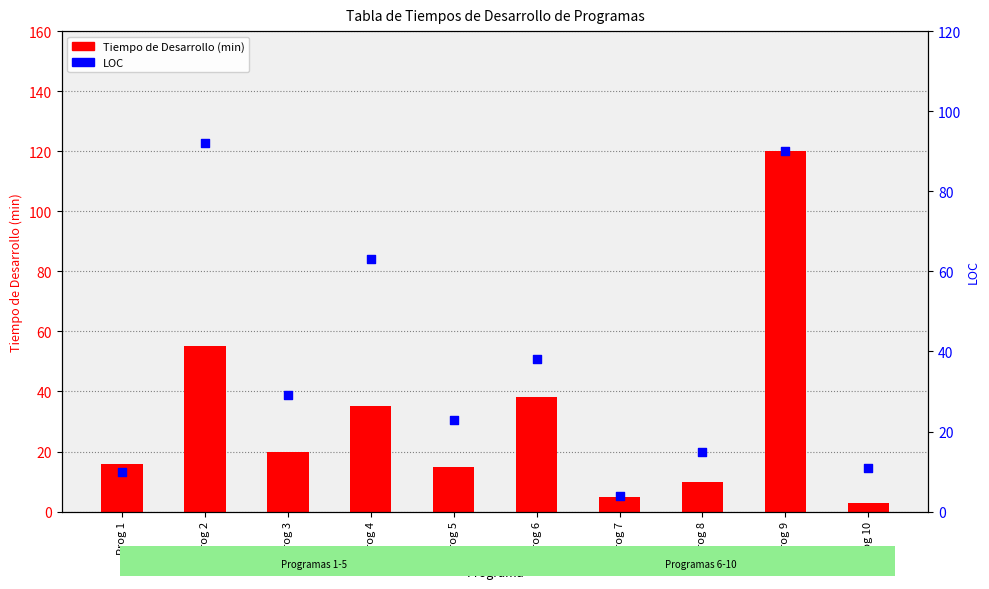

What are all the series names shown in the legend?

Tiempo de Desarrollo, LOC